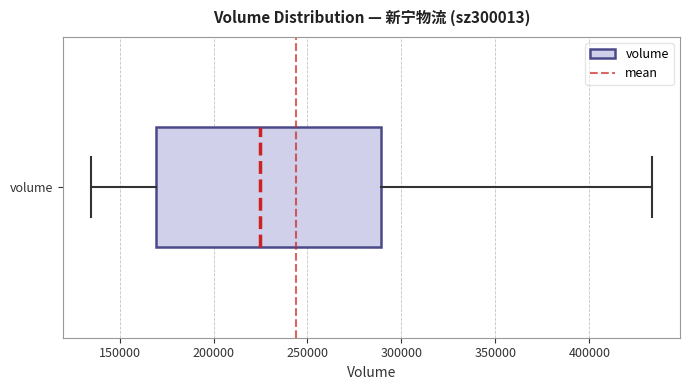

Read this box plot against the x-axis: the position of the median line, the range covered by the box, and the ends of both whiskers. The values are not printed on the chart, so give them approximately, as read against the axis.

median 225000, box 170000 to 290000, whiskers 135000 to 435000